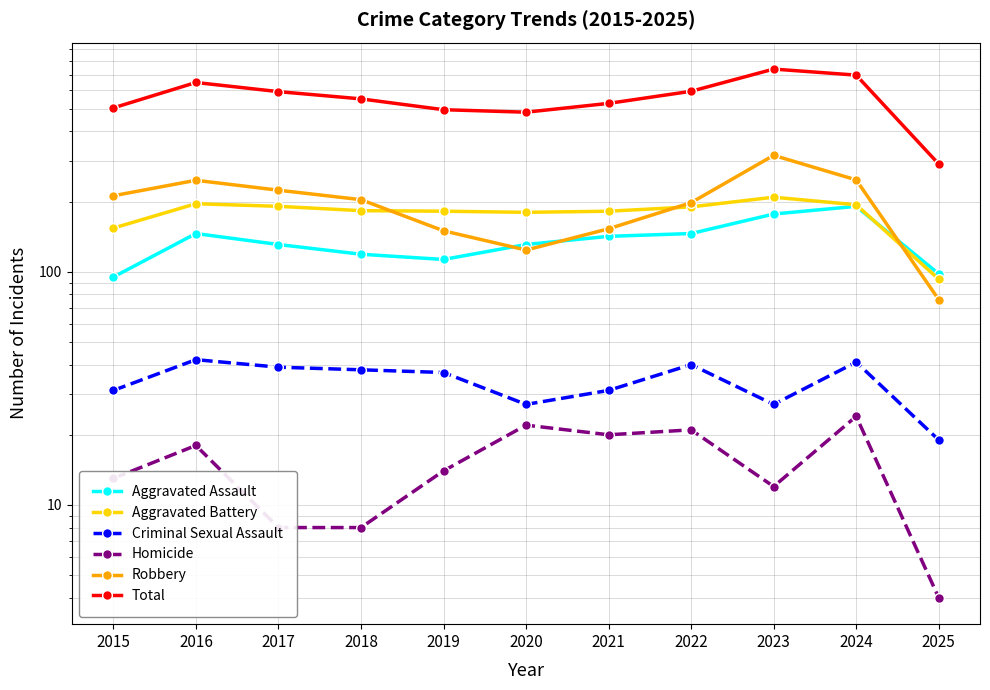

How many interior local valleys does the Homicide series have?

2